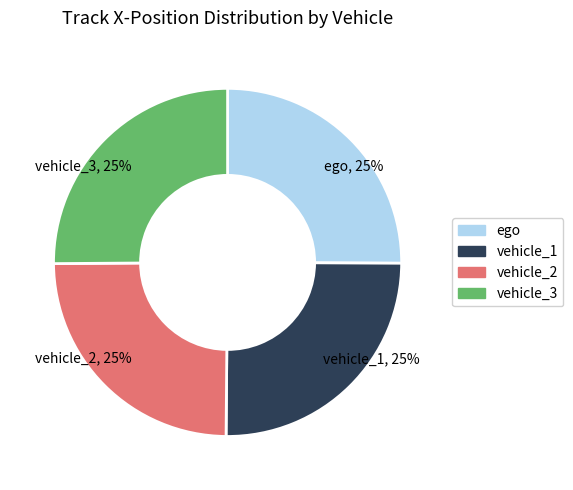

Approximately how many times larger is the value at vehicle_2 compared to vehicle_1?

1.0